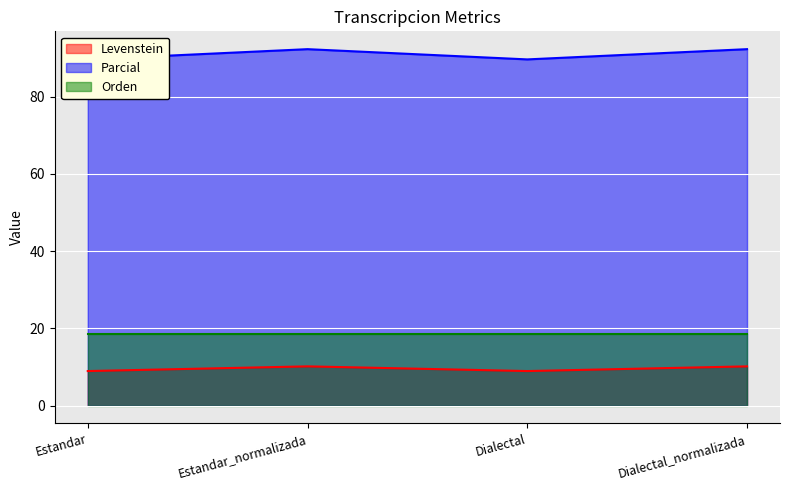

What is the highest value of the Levenstein series?

10.2